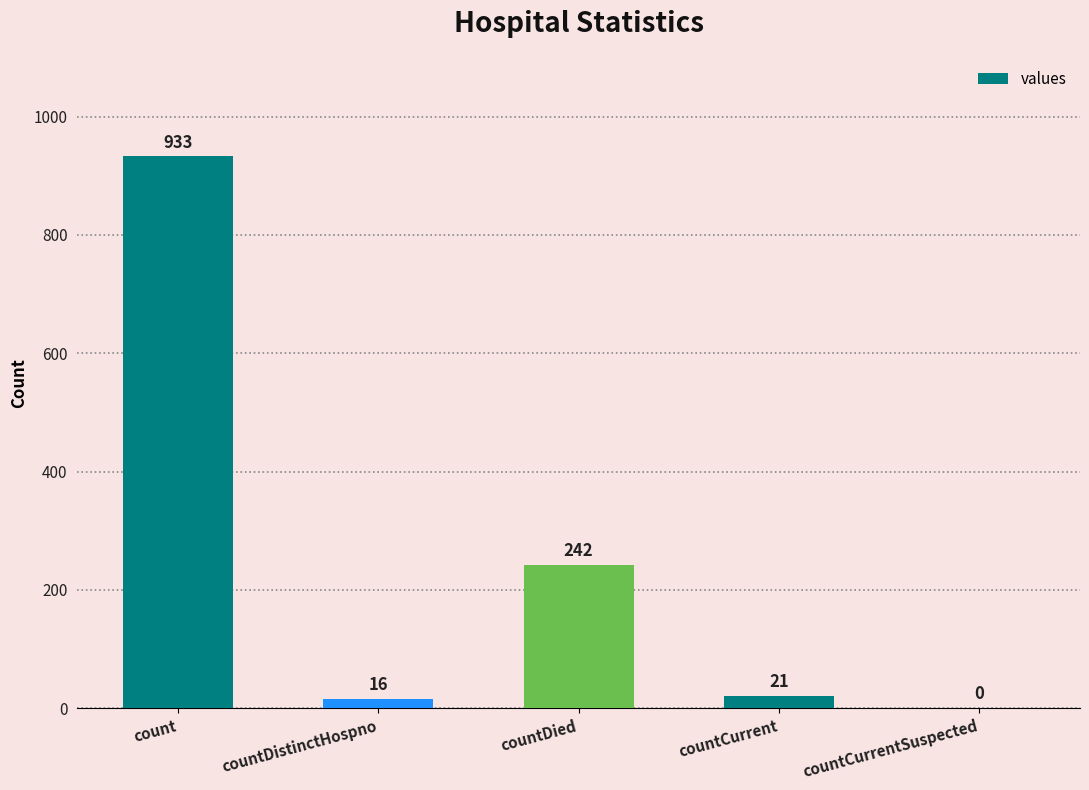

Does the chart contain stacked bars?

No